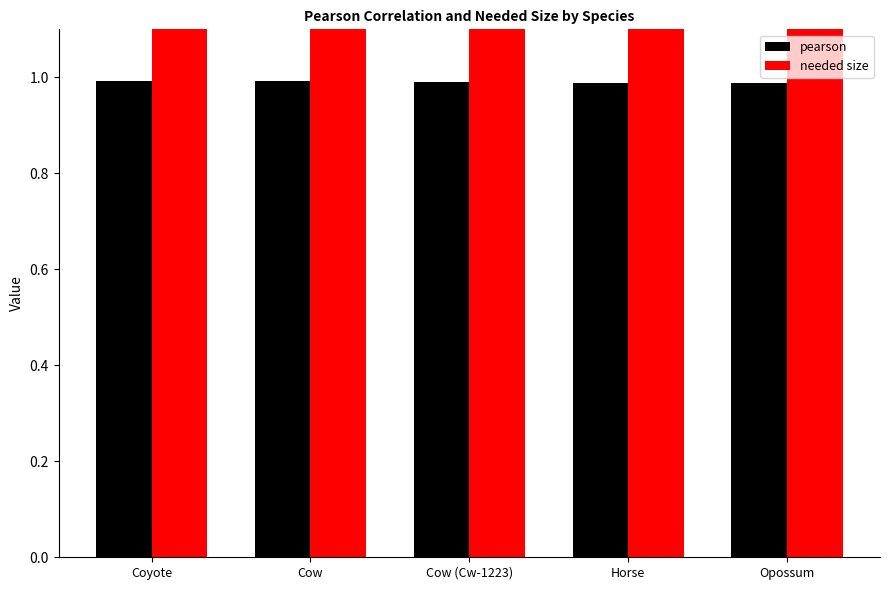

List the labels in order of pearson value, largest first.

Coyote, Cow, Cow (Cw-1223), Horse, Opossum